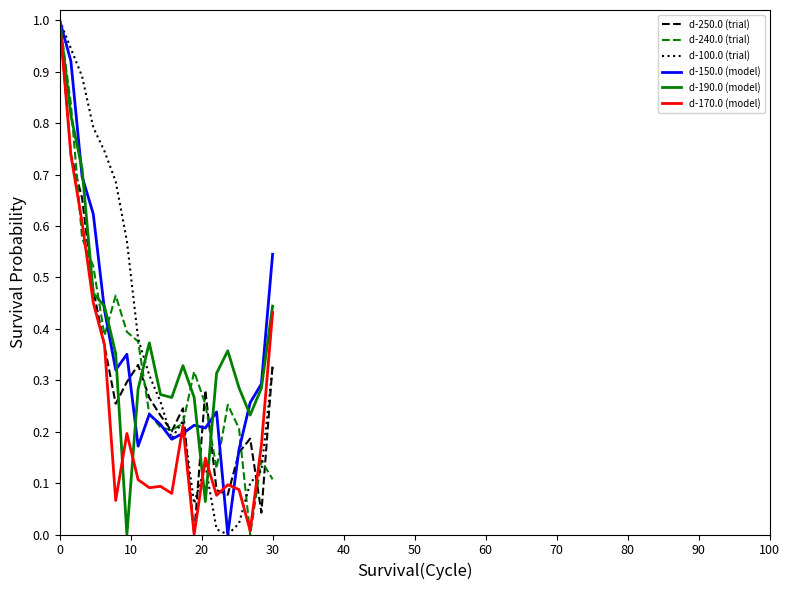

What is the greatest value displayed?

1.0